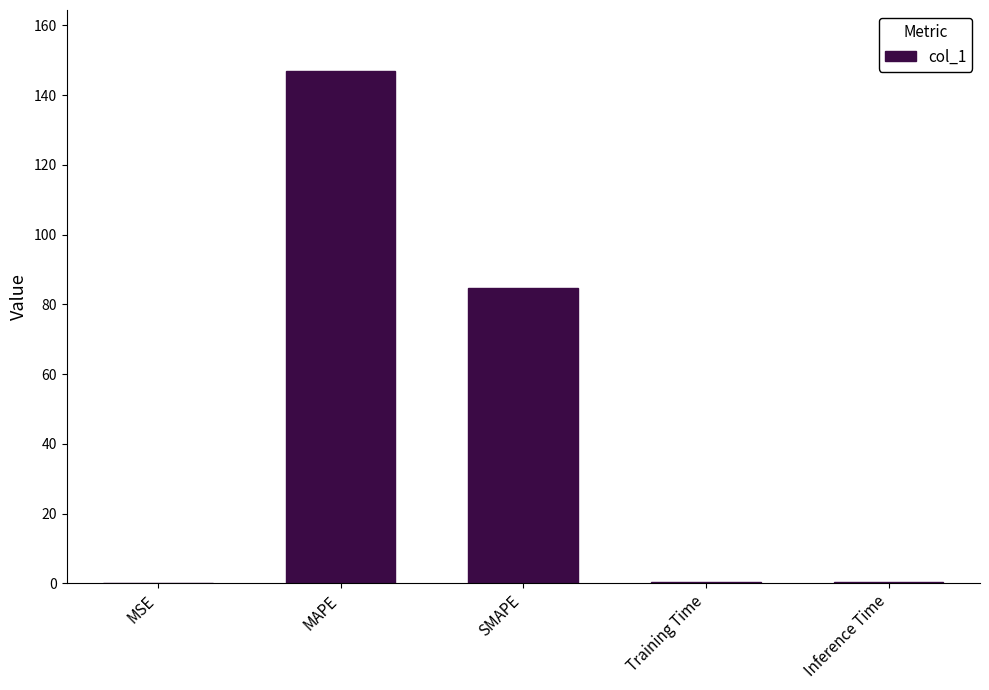

What is the greatest value displayed?

146.8